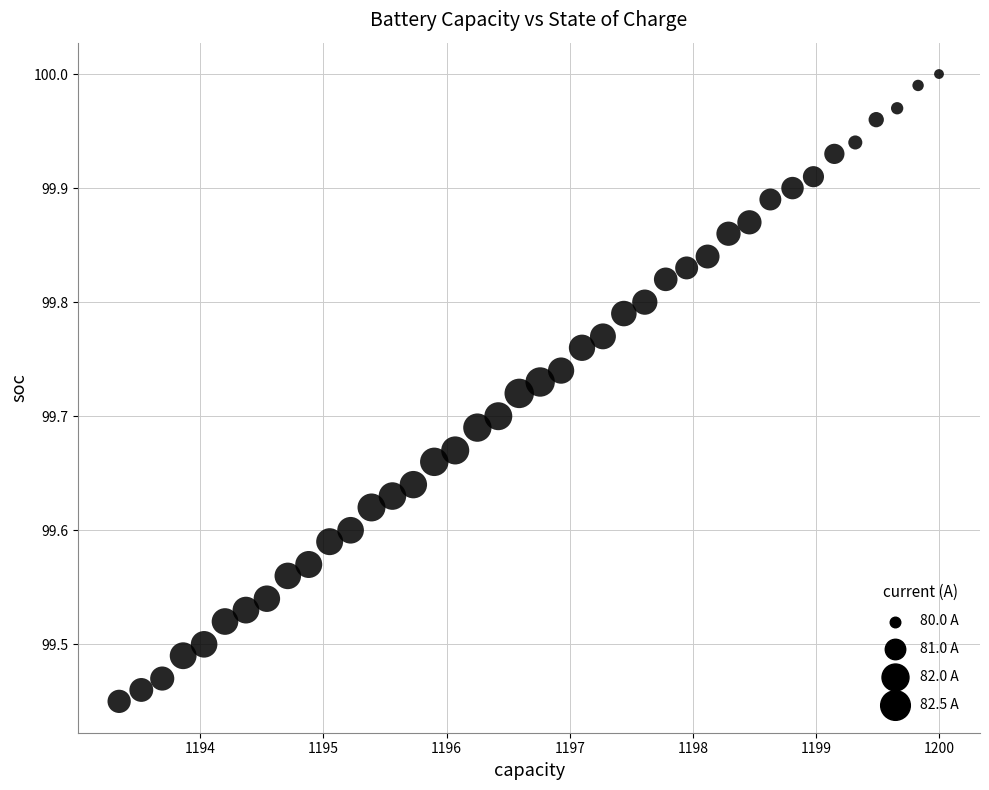

How many points are shown in the scatter plot?

40